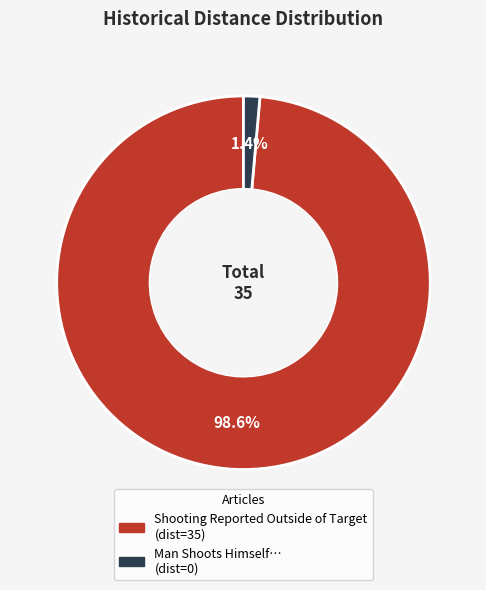

How many slices are in this pie chart?

2